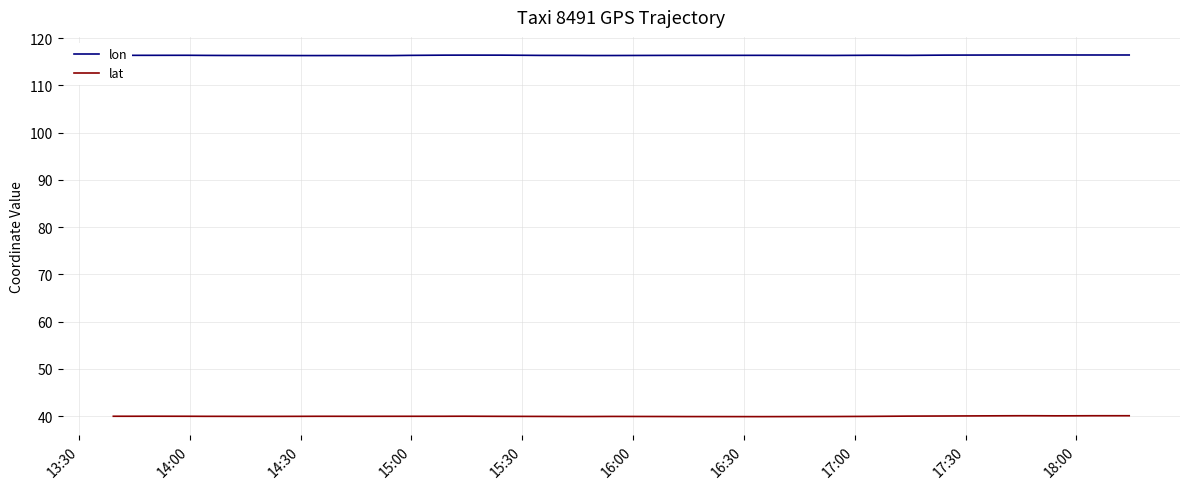

True or false: lon and lat intersect in this chart.

False